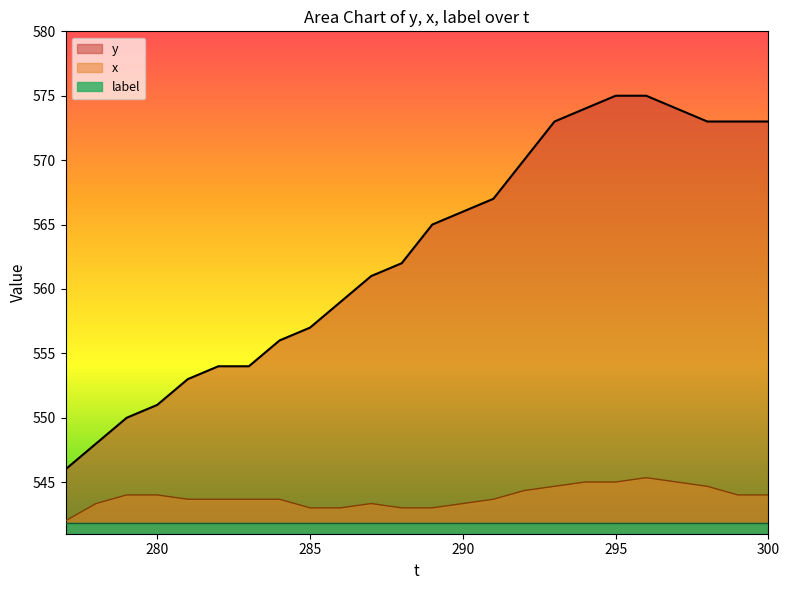

Is it true that x equals 806.4 at 297?

False